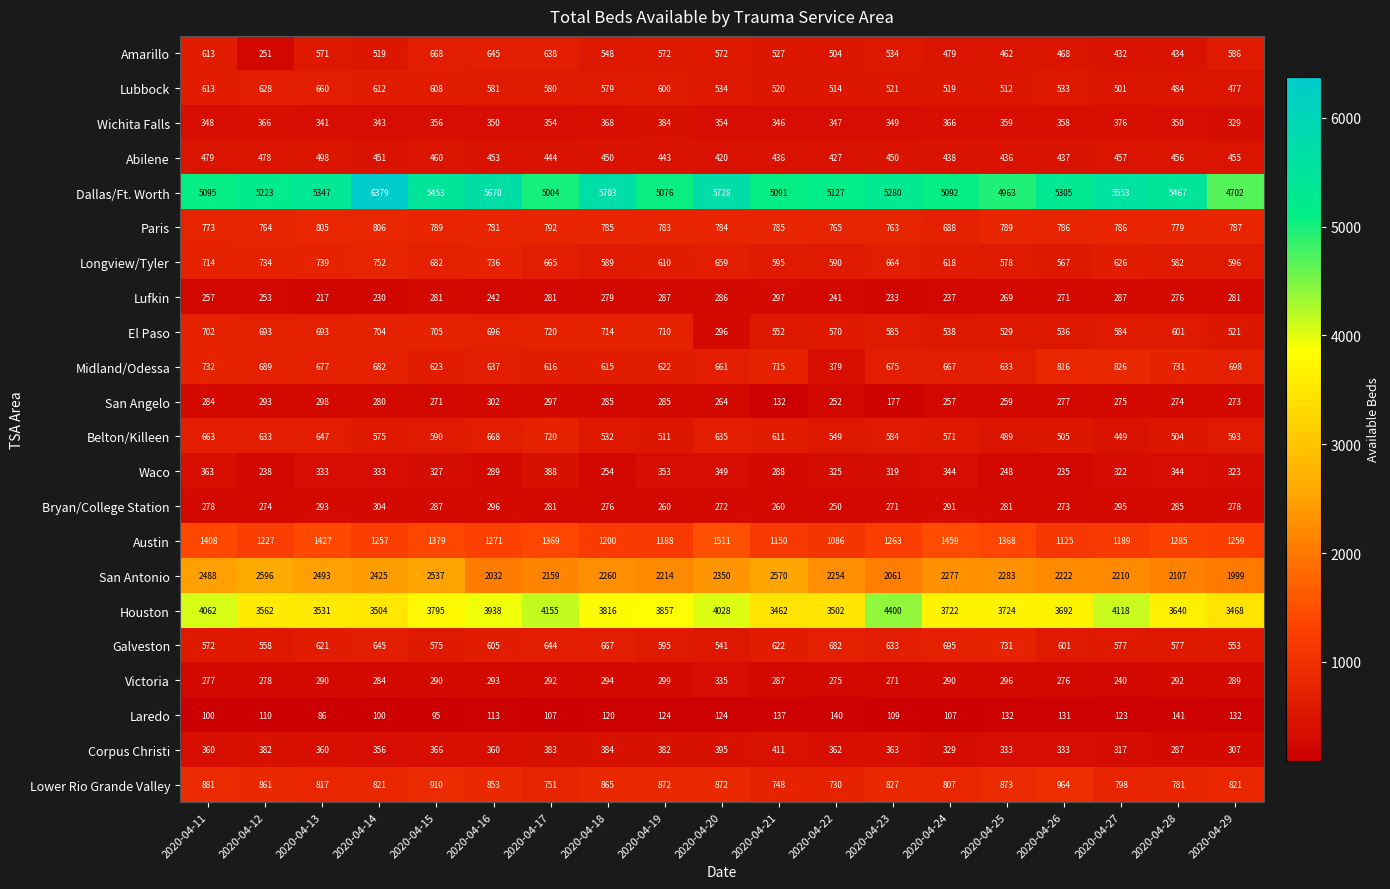

Which category has the lowest value across all series?

2020-04-13